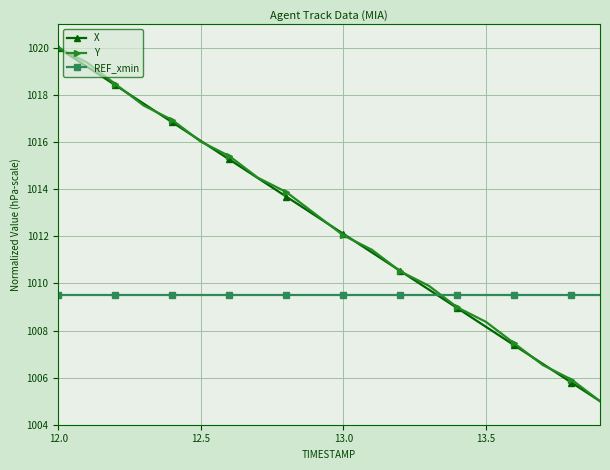

How many distinct data groups are displayed?

3